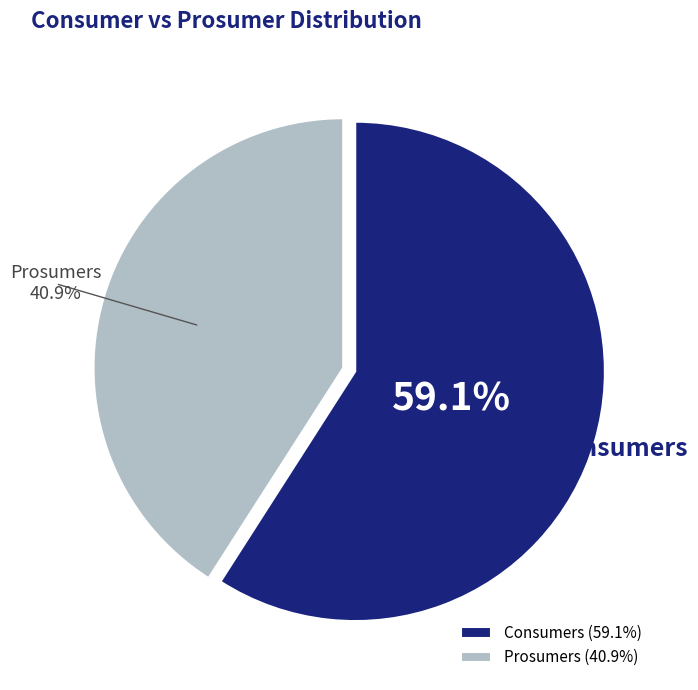

To the nearest percent, what is the combined percentage of Prosumers and Consumers?

100%